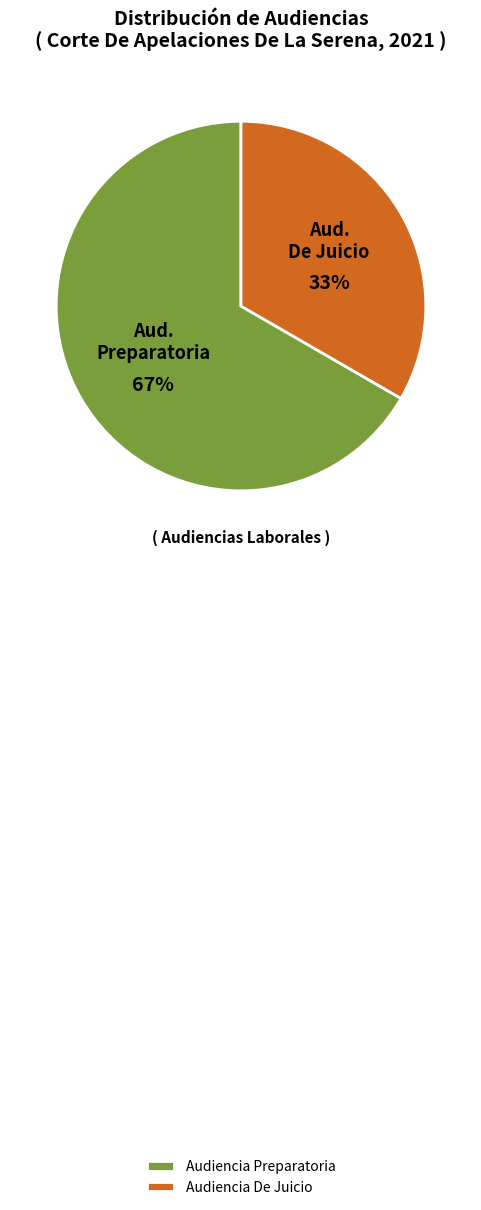

Between Audiencia Preparatoria and Audiencia De Juicio, which is larger?

Audiencia Preparatoria